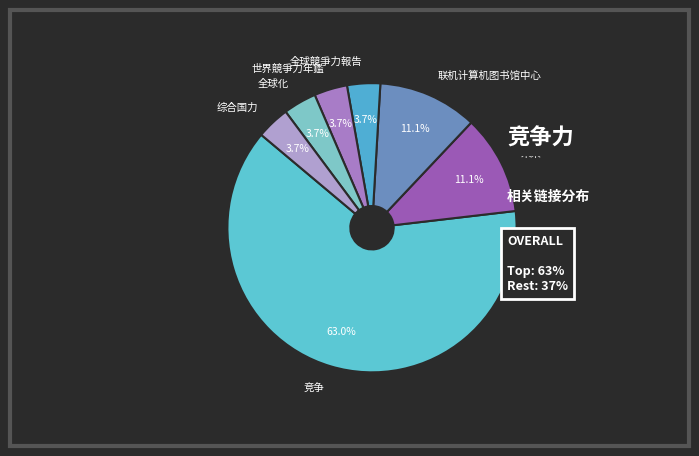

What is the ratio of the value at 世界競爭力年鑑 to the value at 竞争?

0.1